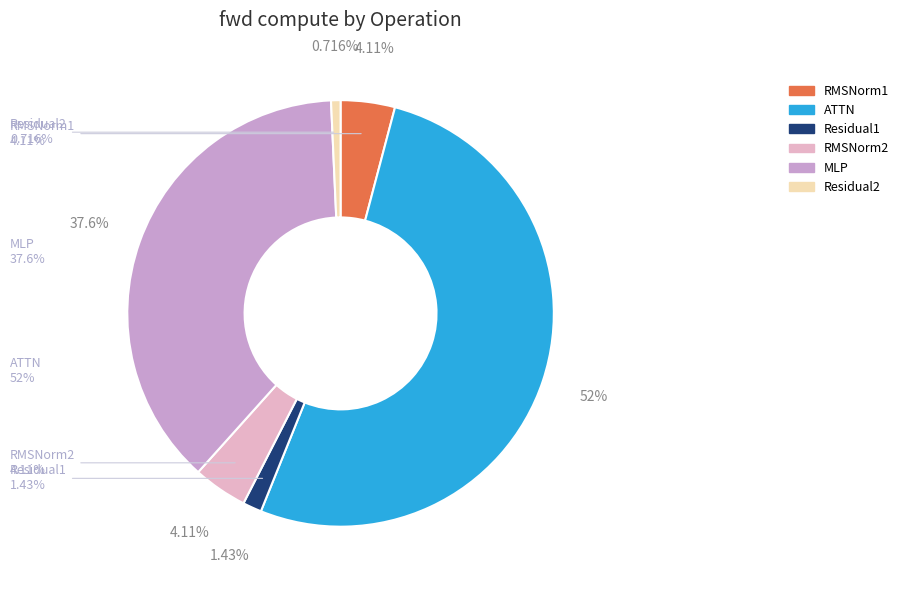

Is the sum of Residual2 and ATTN greater than half?

Yes